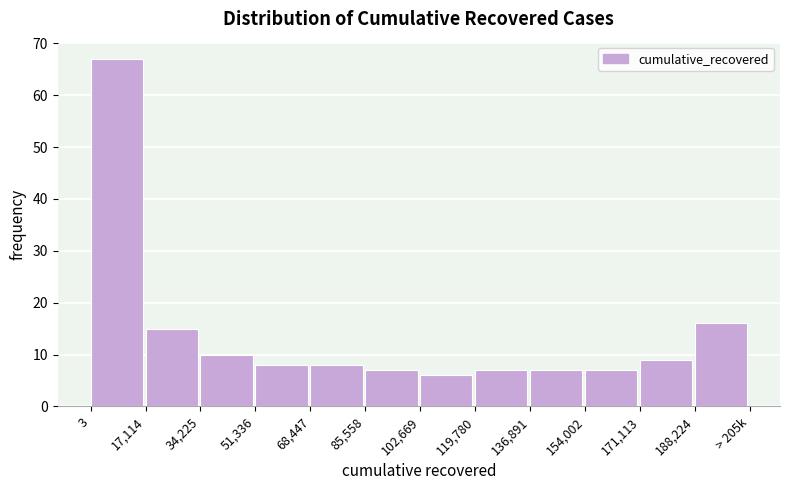

Reading right to left, extract all data points from this chart.

16	9	7	7	7	6	7	8	8	10	15	67